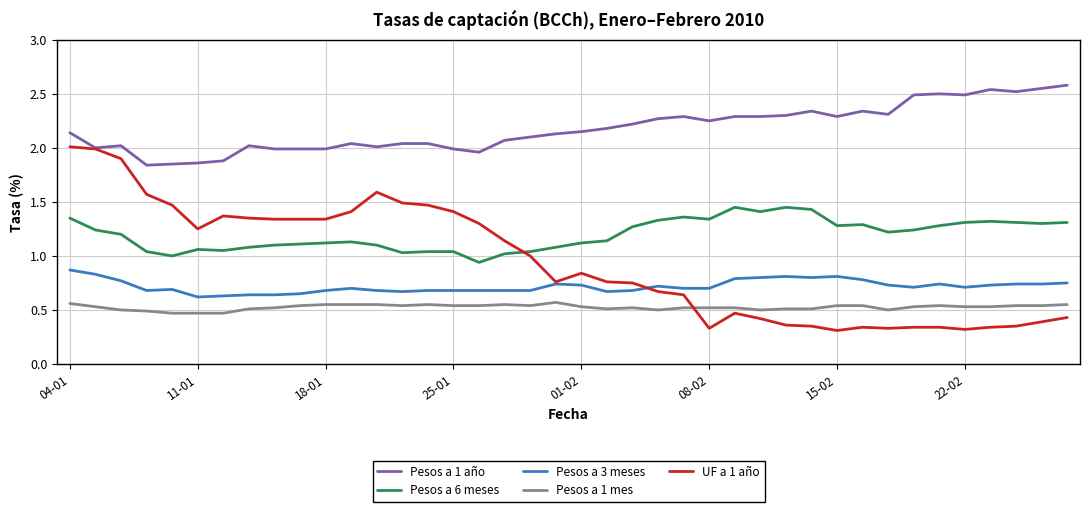

How many lines are shown in the chart?

5